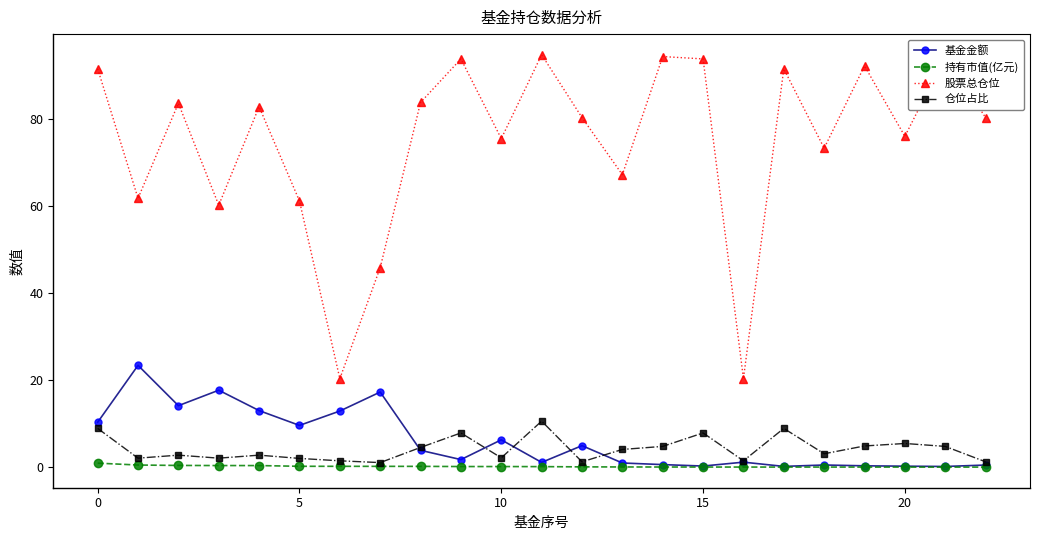

At how many categories does at least one series exceed 86?

8